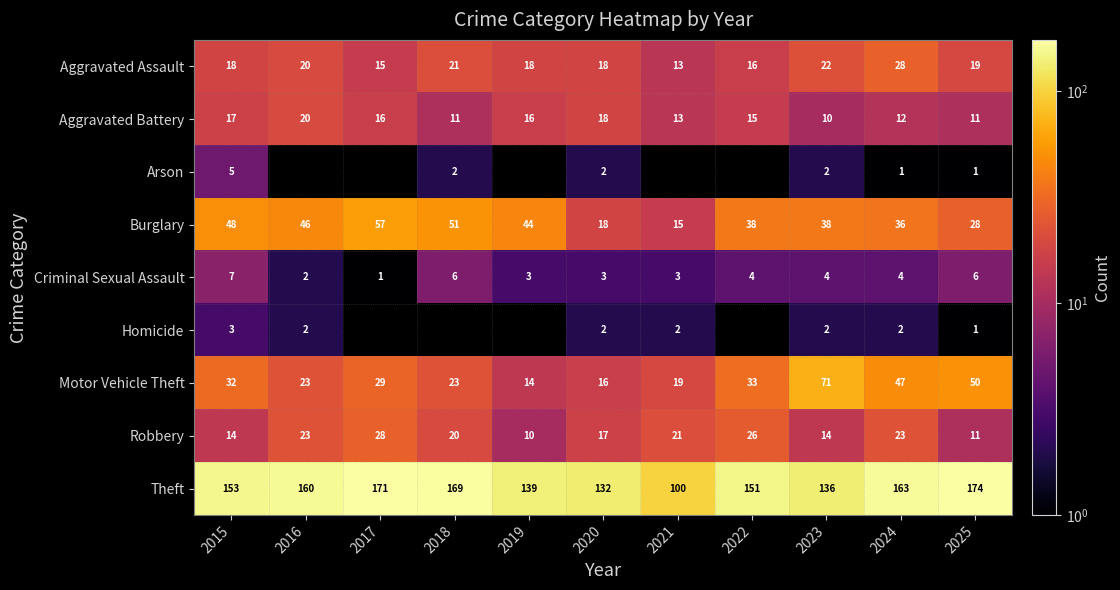

The Aggravated Battery series shows 16.7 at 2018. True or false?

False